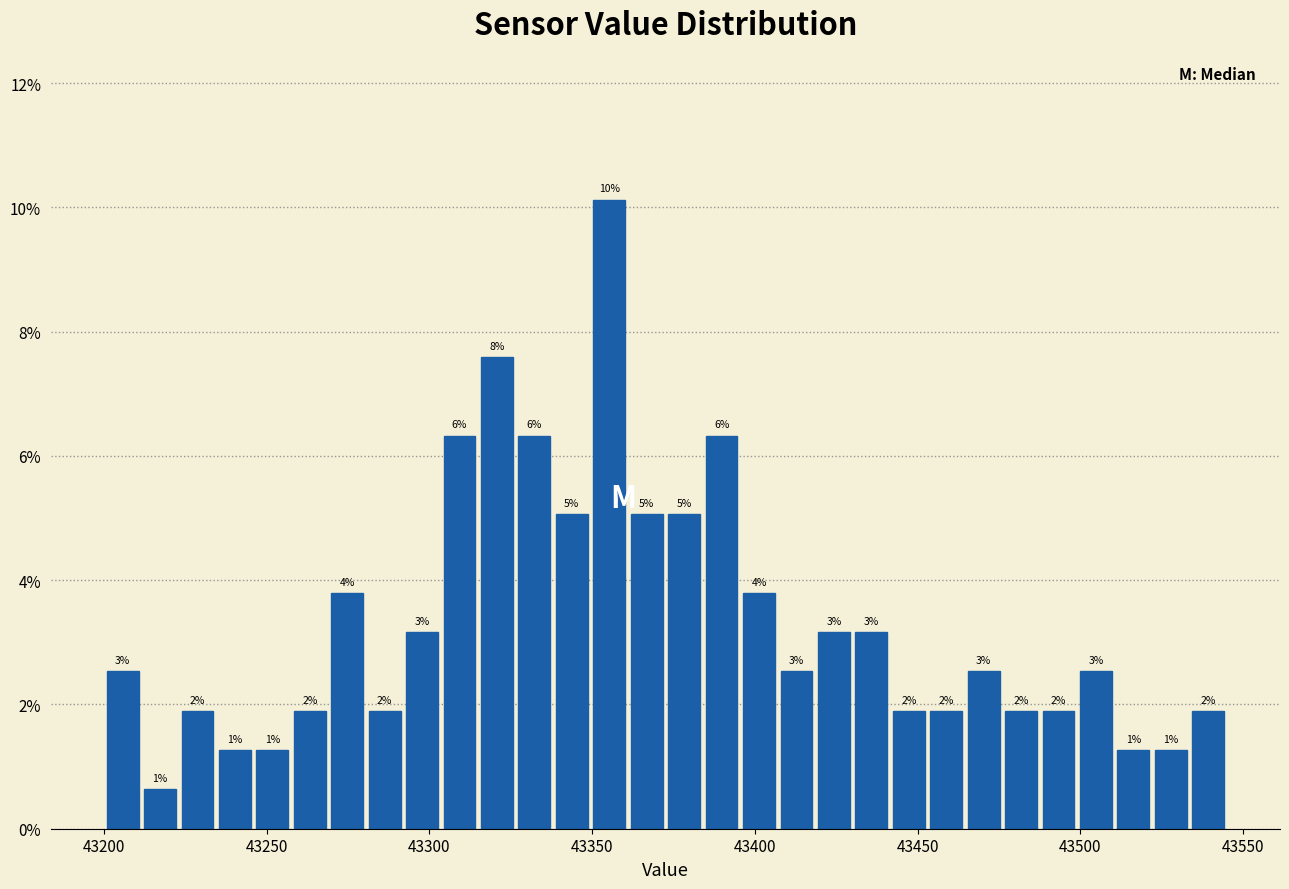

Around what value on the x-axis is the tallest bar? Give the approximate position of its centre, as read against the axis.

43355